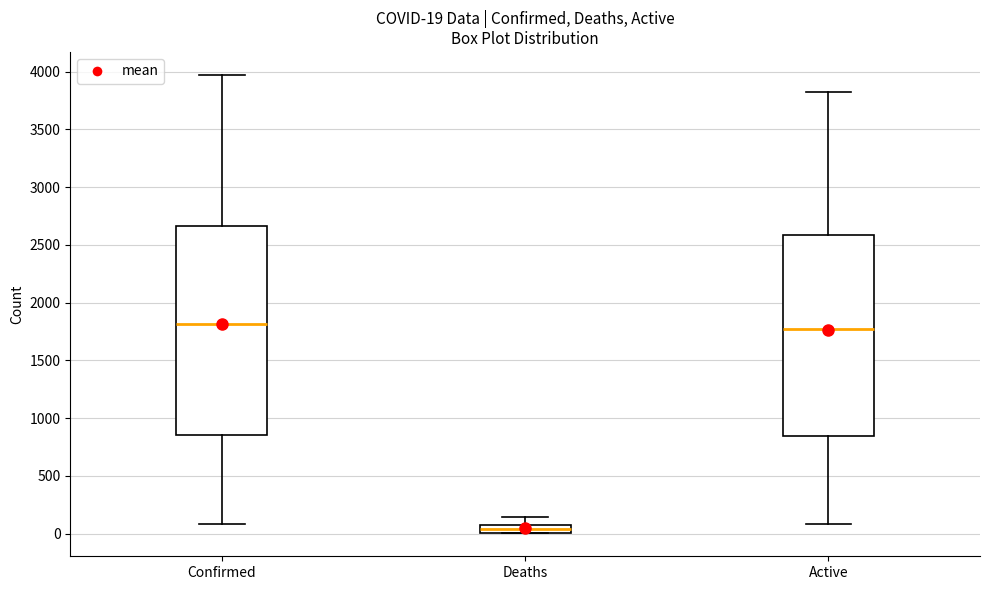

Comparing the boxes themselves (not the whiskers), which one is the tallest?

Confirmed